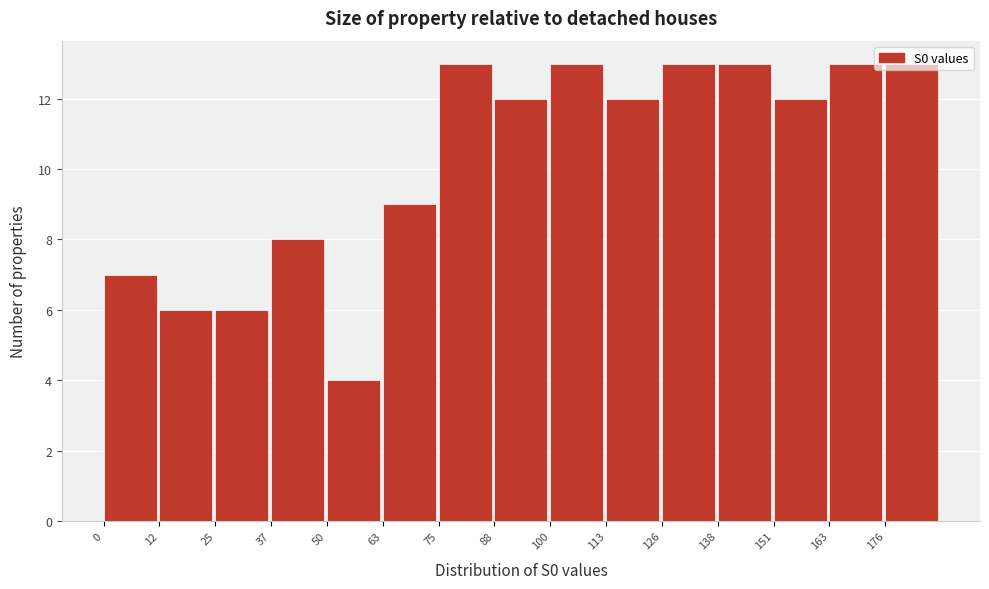

Reading left to right, transcribe this chart: for each bar, give the range it covers on the x-axis and its height. Neither the bar edges nor the heights are printed on the chart, so give them approximately, as read against the axes.

0.0 to 12.6: 7
12.6 to 25.2: 6
25.2 to 37.8: 6
37.8 to 50.4: 8
50.4 to 63.0: 4
63.0 to 75.6: 9
75.6 to 88.2: 13
88.2 to 100.8: 12
100.8 to 113.4: 13
113.4 to 126.0: 12
126.0 to 138.6: 13
138.6 to 151.2: 13
151.2 to 163.8: 12
163.8 to 176.4: 13
176.4 to 189.0: 13